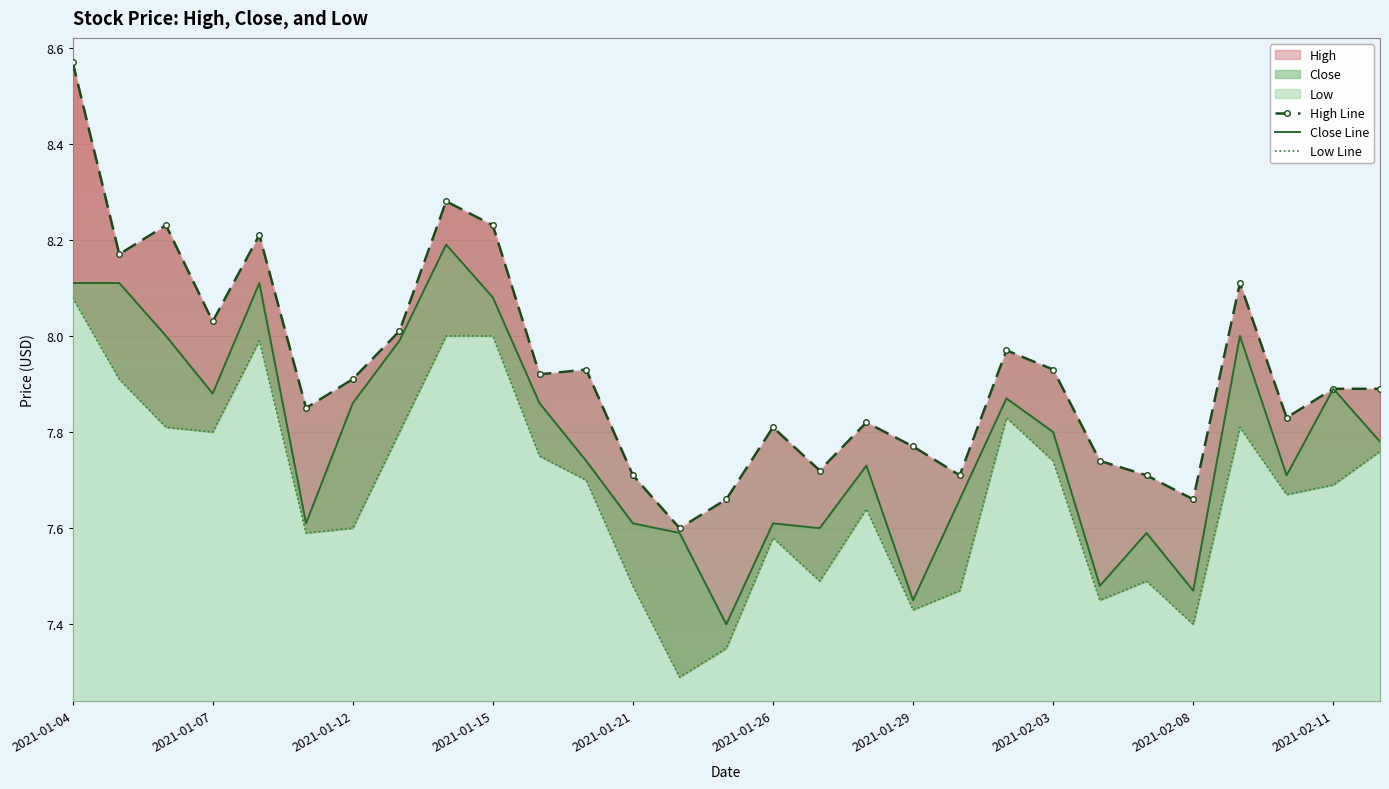

True or false: High Line has more than 0 interior local peaks.

True